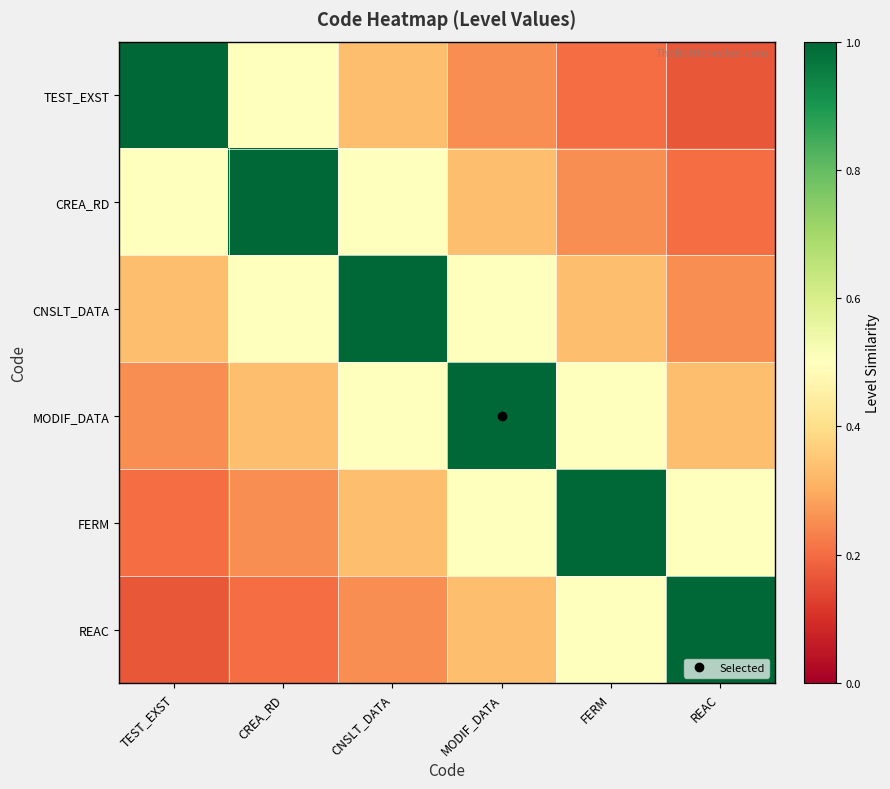

Reading left to right, what are all the values shown in this chart?

TEST_EXST: TEST_EXST=1.0	CREA_RD=0.5	CNSLT_DATA=0.3	MODIF_DATA=0.2	FERM=0.2	REAC=0.2
CREA_RD: TEST_EXST=0.5	CREA_RD=1.0	CNSLT_DATA=0.5	MODIF_DATA=0.3	FERM=0.2	REAC=0.2
CNSLT_DATA: TEST_EXST=0.3	CREA_RD=0.5	CNSLT_DATA=1.0	MODIF_DATA=0.5	FERM=0.3	REAC=0.2
MODIF_DATA: TEST_EXST=0.2	CREA_RD=0.3	CNSLT_DATA=0.5	MODIF_DATA=1.0	FERM=0.5	REAC=0.3
FERM: TEST_EXST=0.2	CREA_RD=0.2	CNSLT_DATA=0.3	MODIF_DATA=0.5	FERM=1.0	REAC=0.5
REAC: TEST_EXST=0.2	CREA_RD=0.2	CNSLT_DATA=0.2	MODIF_DATA=0.3	FERM=0.5	REAC=1.0